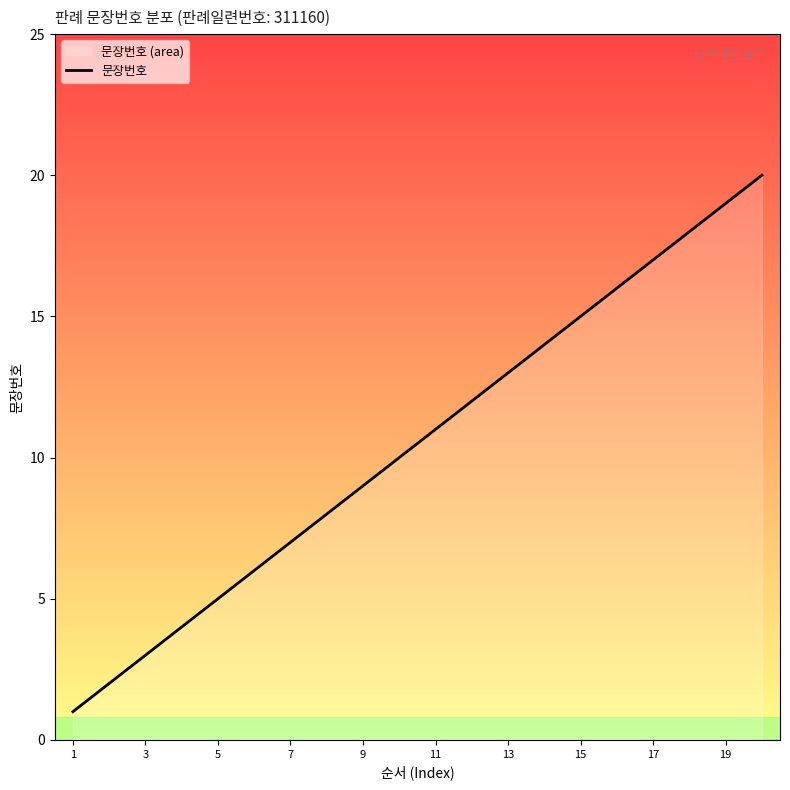

Is it true that the value at 19 is 31?

False